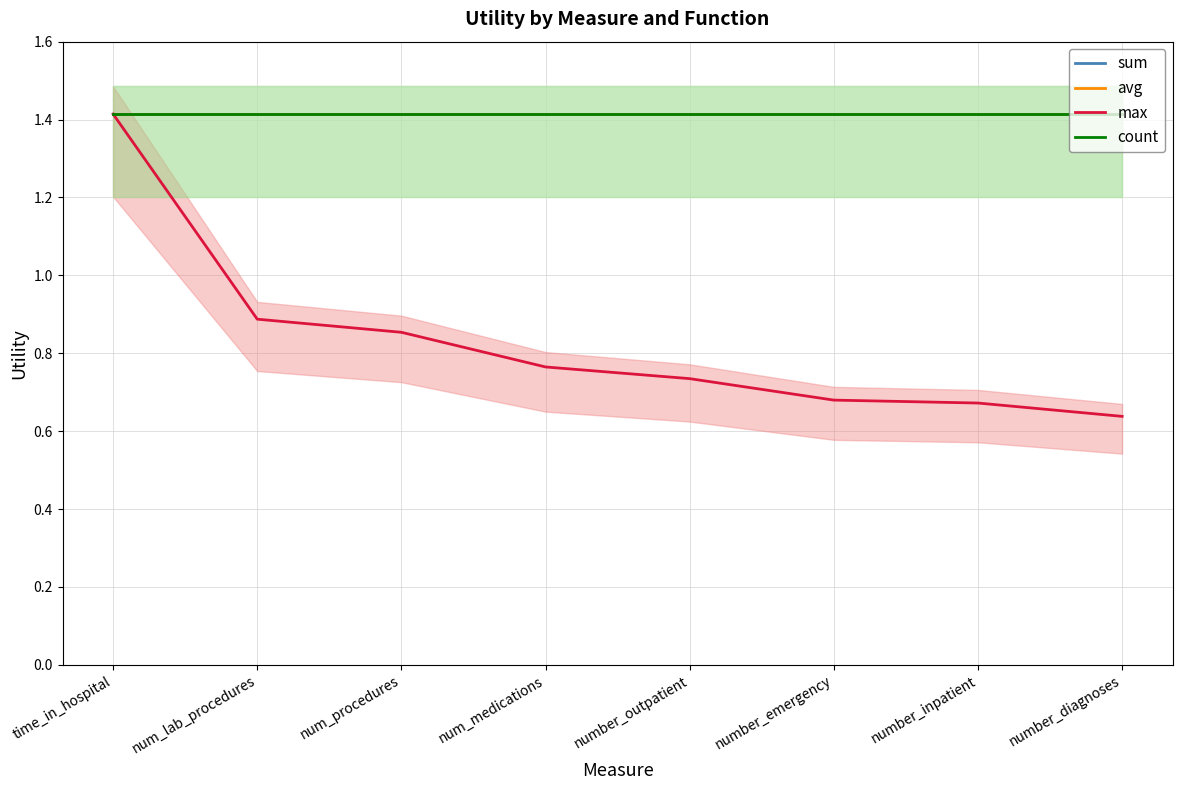

The value of max at number_outpatient is 0.7. True or false?

True